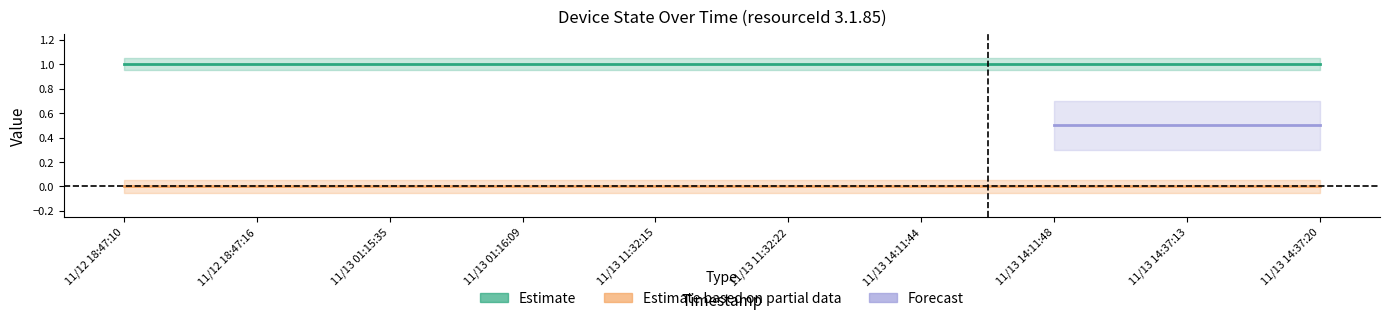

True or false: value_on and value_off intersect in this chart.

False